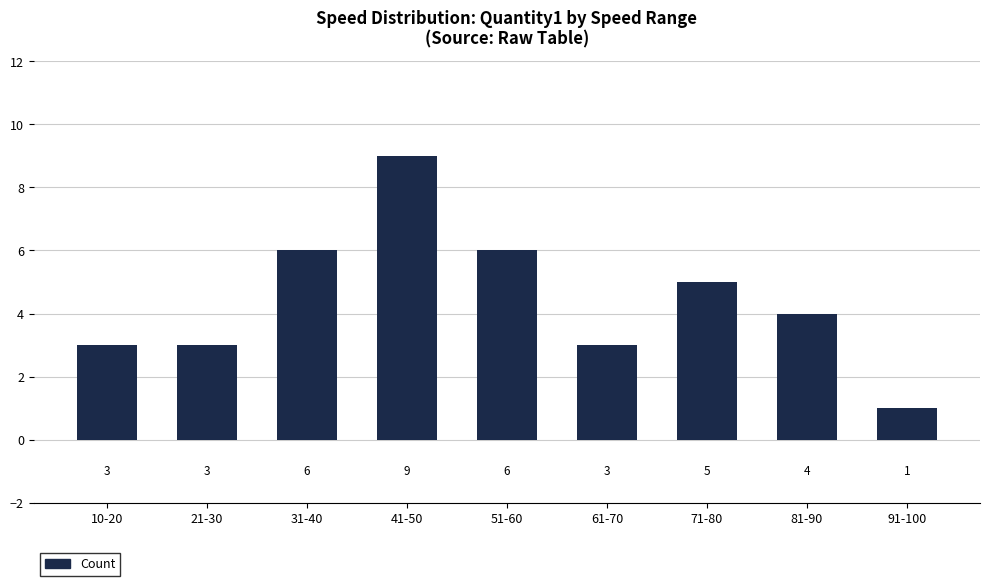

What is the sum of the values at 31-40 and 61-70?

9